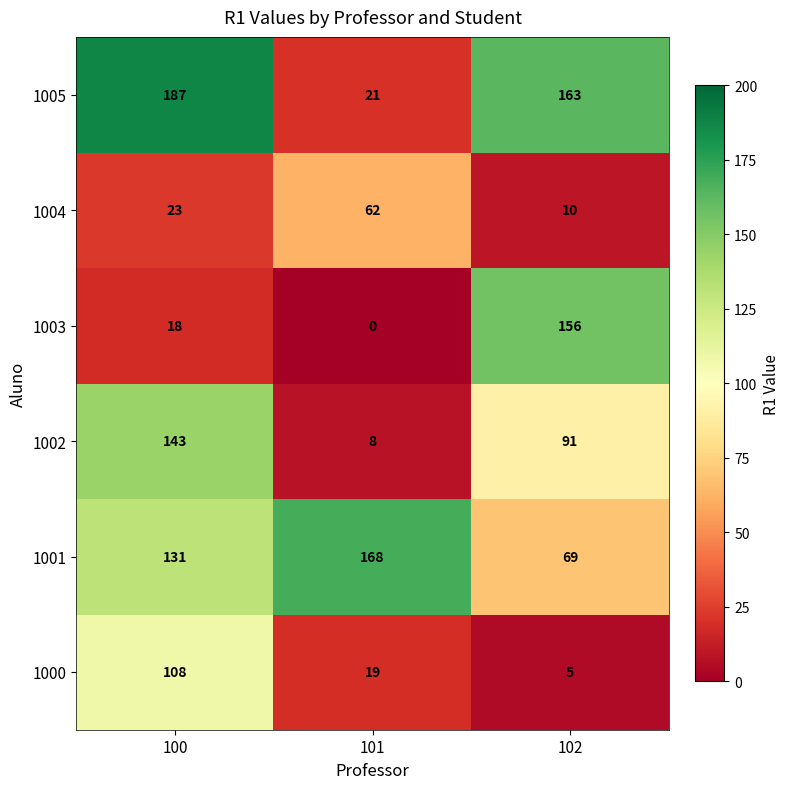

How many 1005 values are between 21 and 187?

3